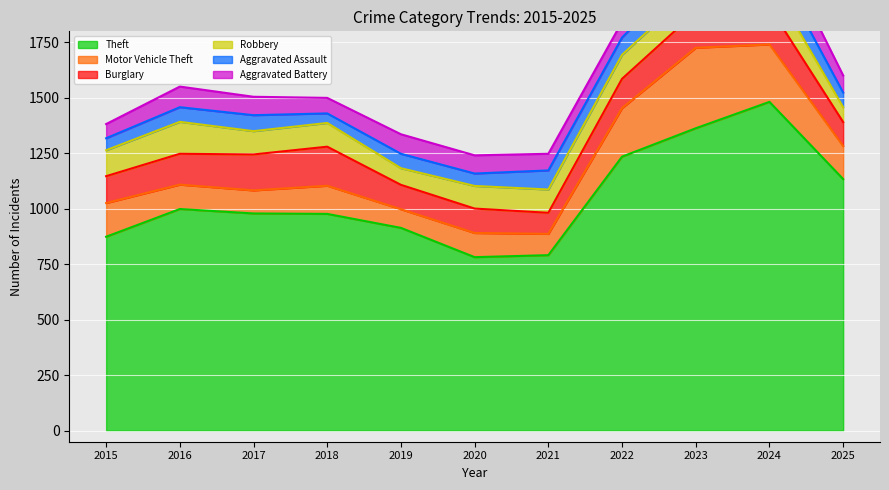

Reading left to right, transcribe all the data shown in this chart.

Theft: 874	999	979	977	914	782	791	1235	1363	1482	1134
Motor Vehicle Theft: 152	110	104	127	84	109	96	219	363	259	149
Burglary: 121	139	162	176	110	110	95	132	161	169	108
Robbery: 117	144	105	107	75	102	105	108	113	120	67
Aggravated Assault: 54	66	72	43	65	56	86	78	110	112	66
Aggravated Battery: 64	93	83	70	88	82	75	71	103	127	77